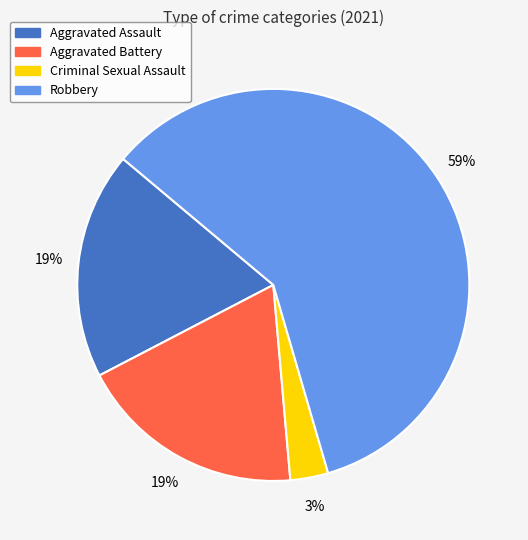

The Aggravated Assault slice represents 29% of the pie. True or false?

False